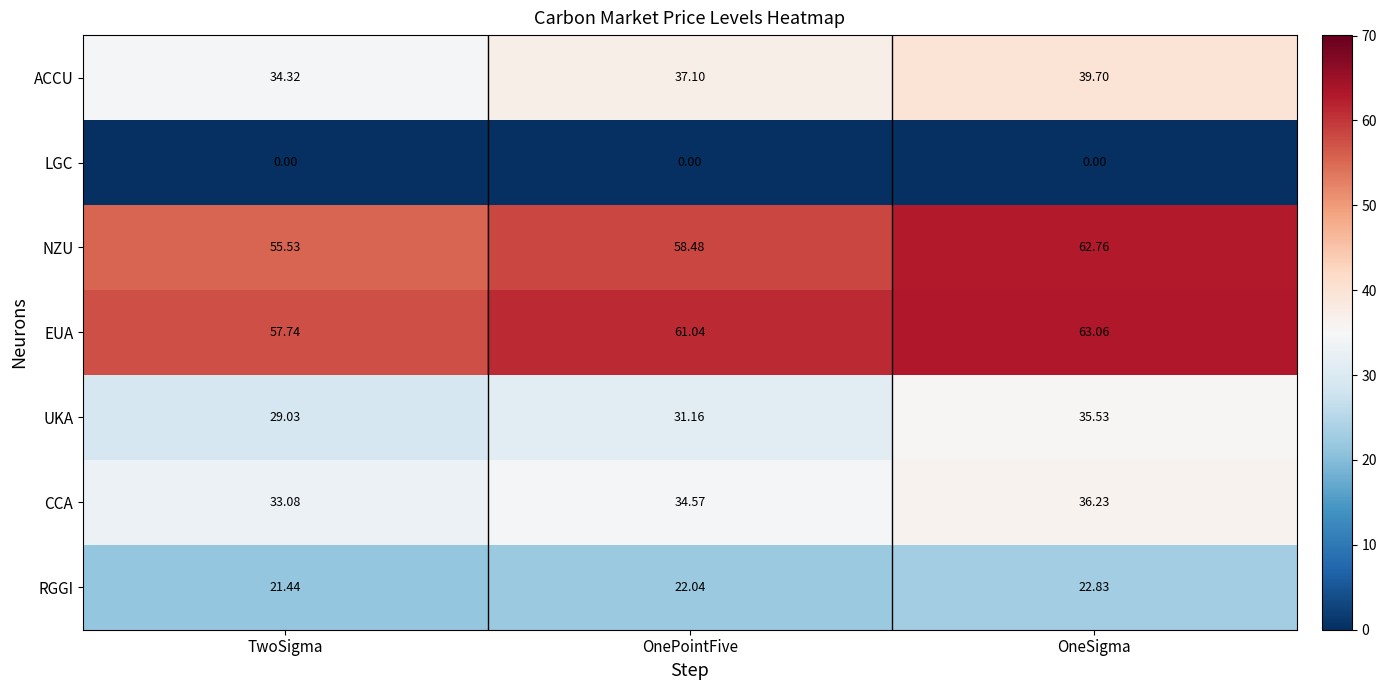

Which series has the largest total across all categories?

EUA